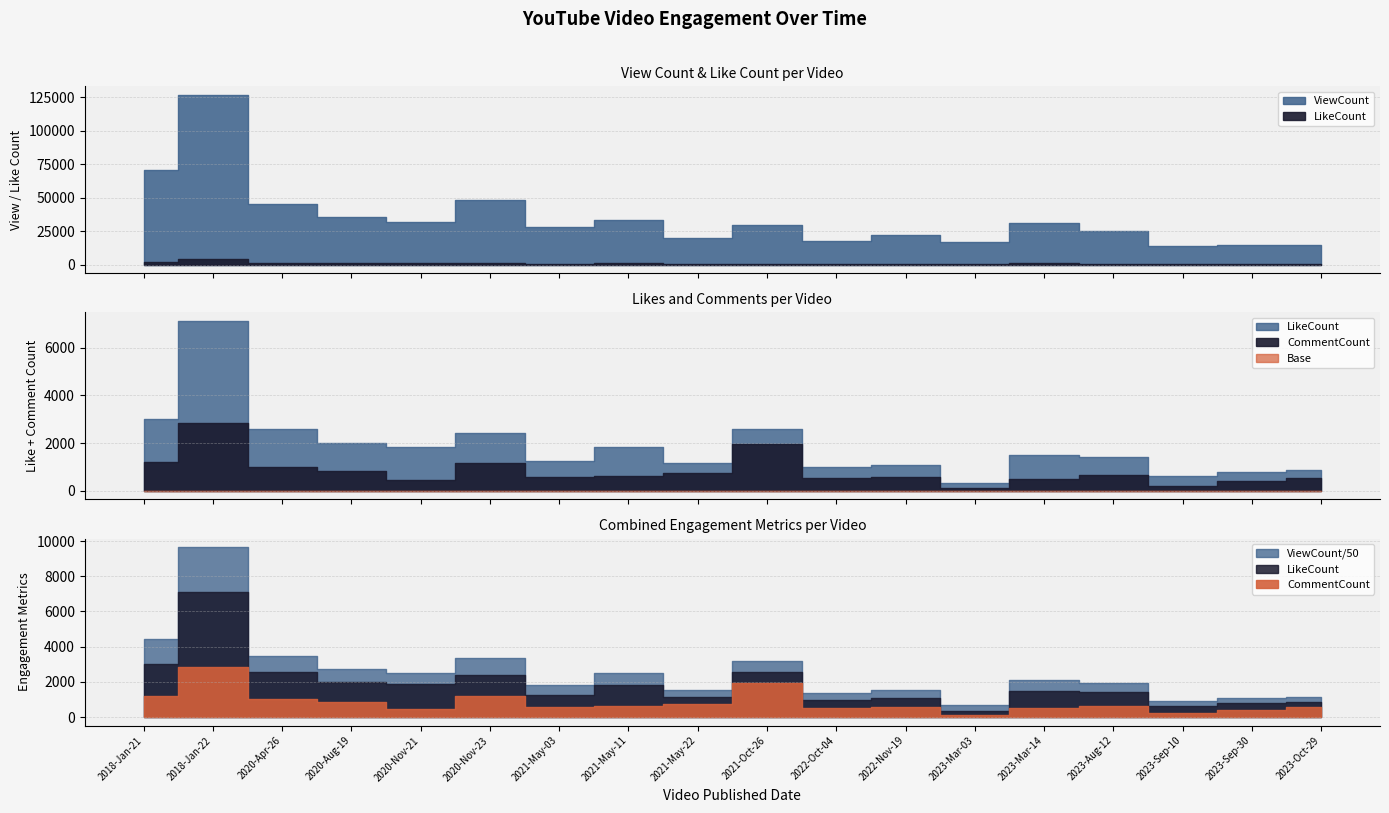

Where does the CommentCount series first go above 641?

2018-Jan-21